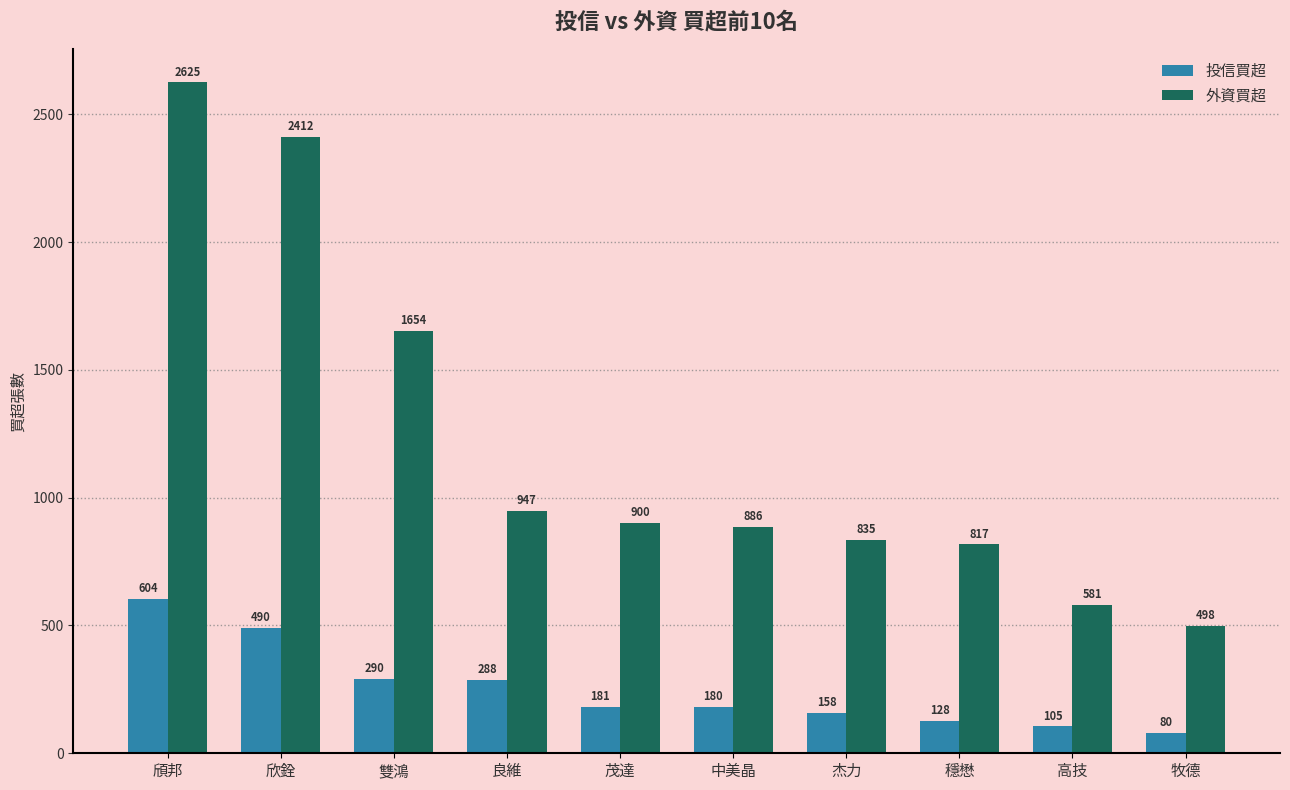

What is the label of the 1st bar from the right?

牧德